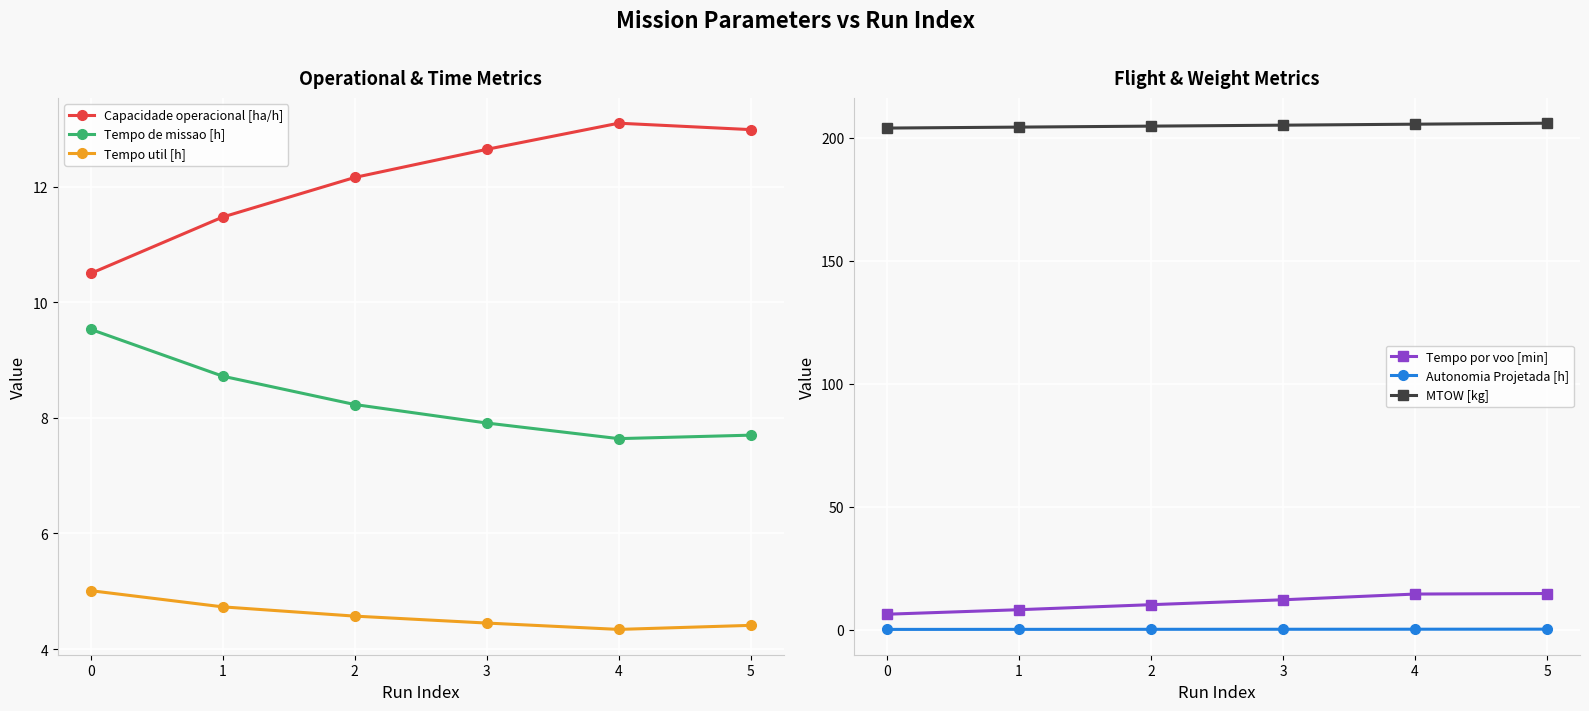

Read the Autonomia Projetada [h] value at 4.

0.2